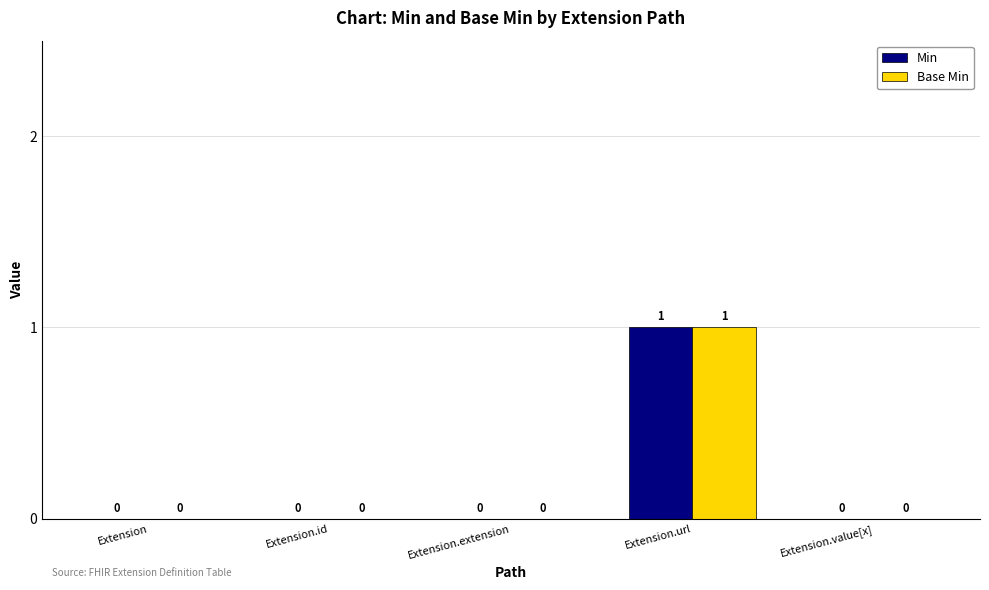

At which category is the sum across all series the highest?

Extension.url